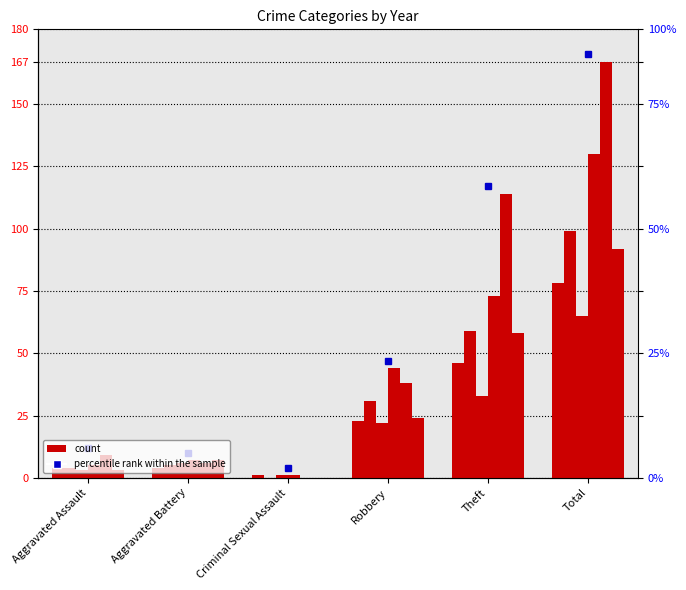

What is the difference between the second highest and second lowest values in the 2016 series?

55